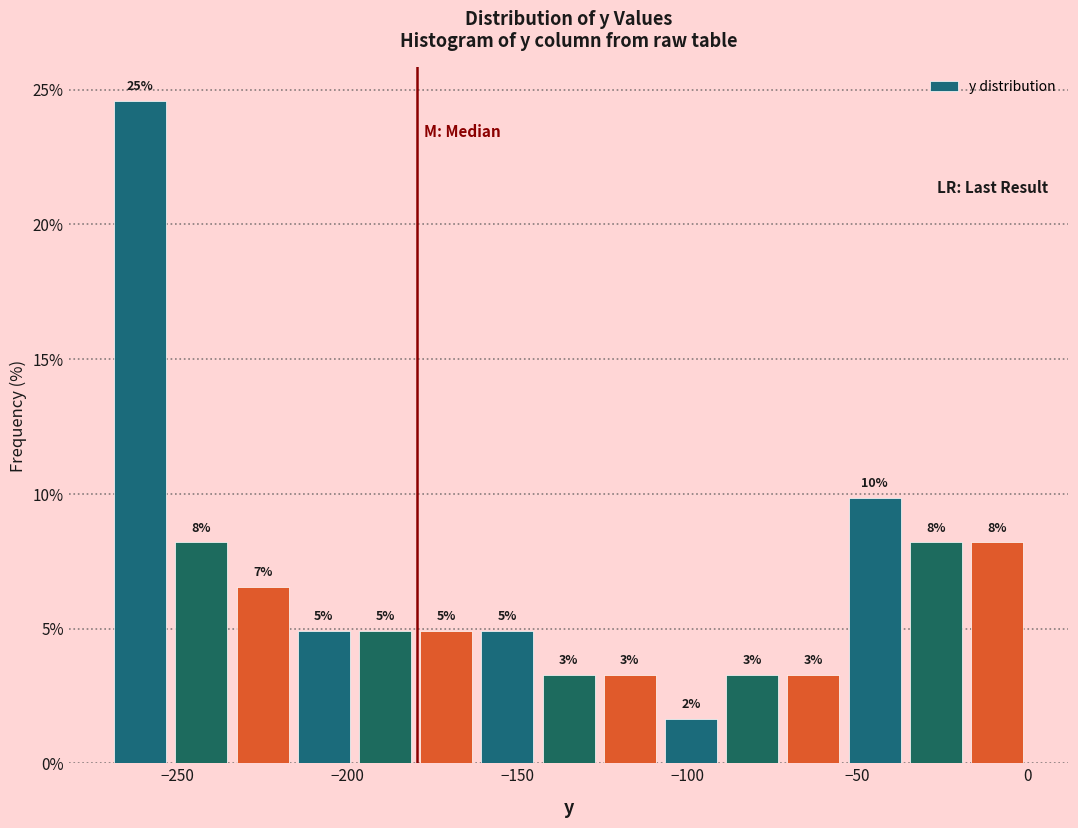

Around what value on the x-axis is the tallest bar? Give the approximate position of its centre, as read against the axis.

-260